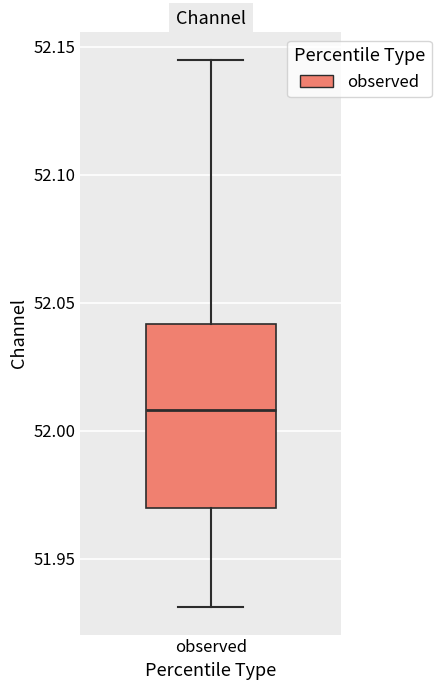

Read this box plot against the y-axis: the position of the median line, the range covered by the box, and the ends of both whiskers. The values are not printed on the chart, so give them approximately, as read against the axis.

median 52.010, box 51.970 to 52.040, whiskers 51.930 to 52.145